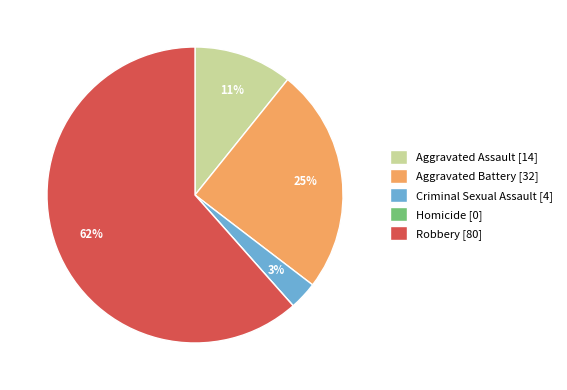

Do Aggravated Assault [14] and Robbery [80] together represent more than half of the pie?

Yes